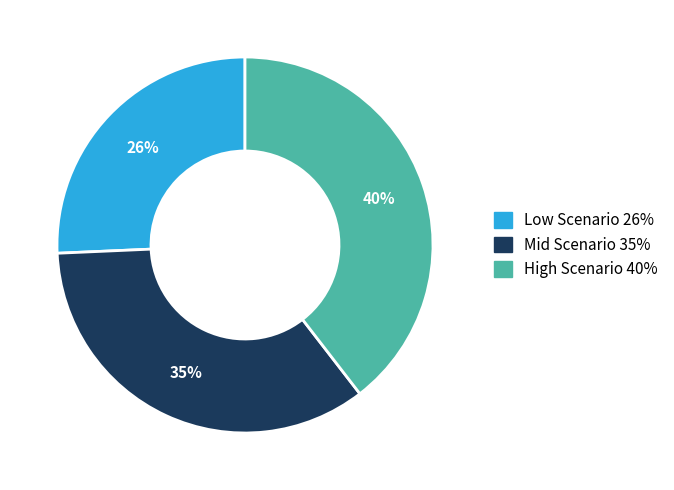

Is it true that Low Scenario is 26% of the pie?

True